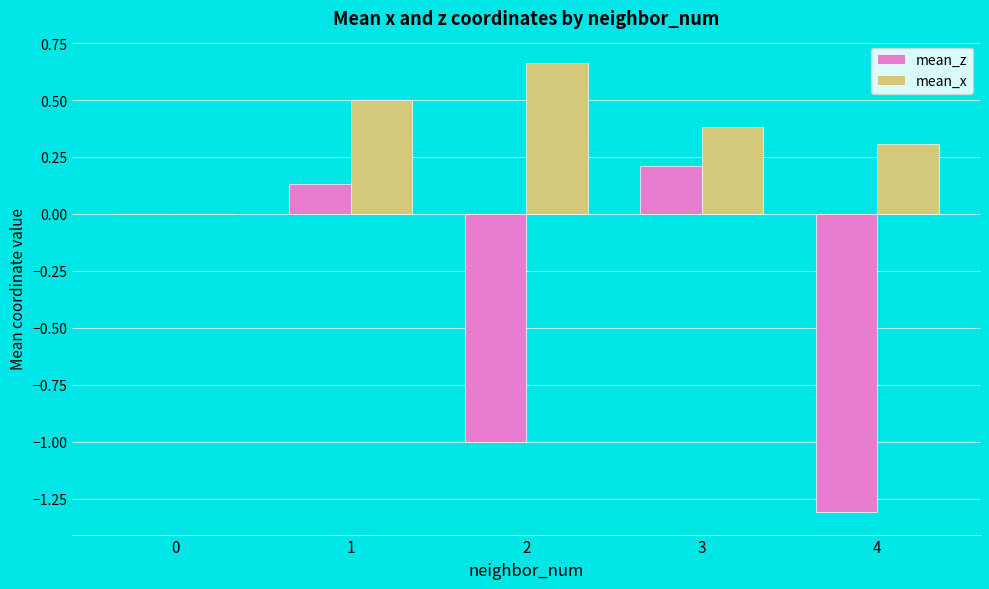

Is it true that mean_x equals 0.1 at 3?

False